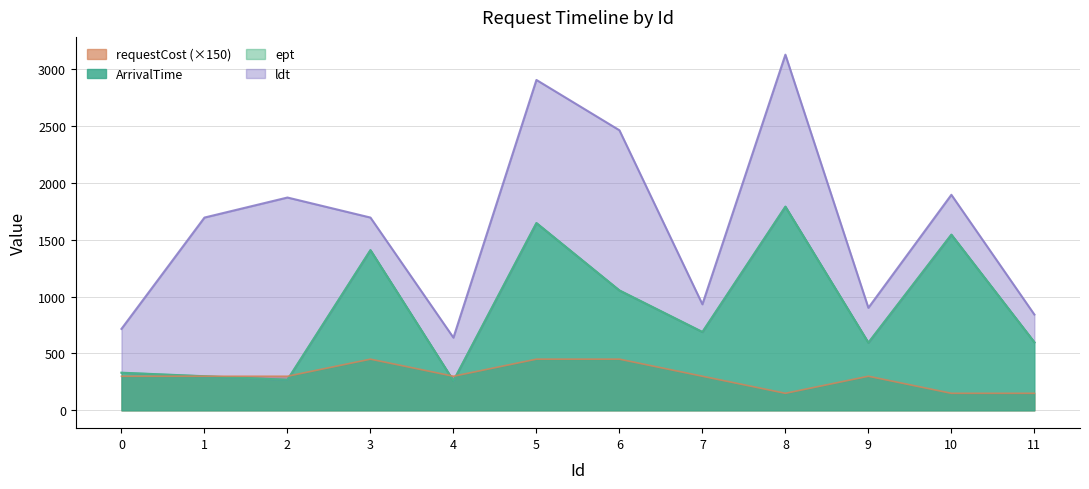

Which series has the widest spread of values?

ldt